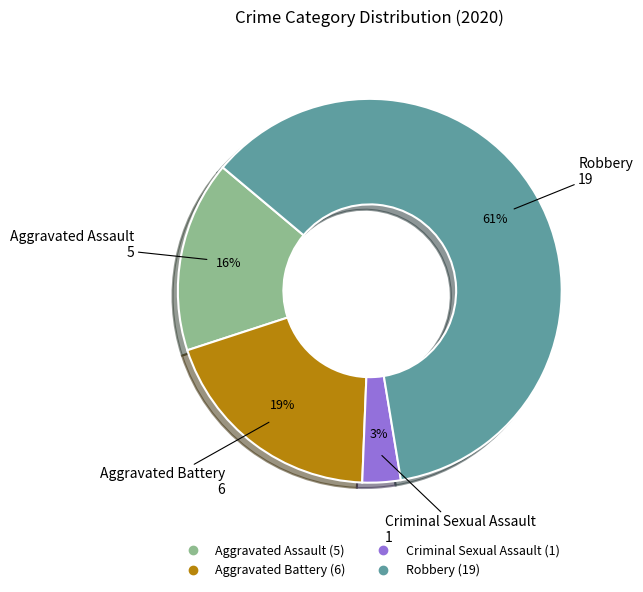

To the nearest percent, what portion does Criminal Sexual Assault represent?

3%